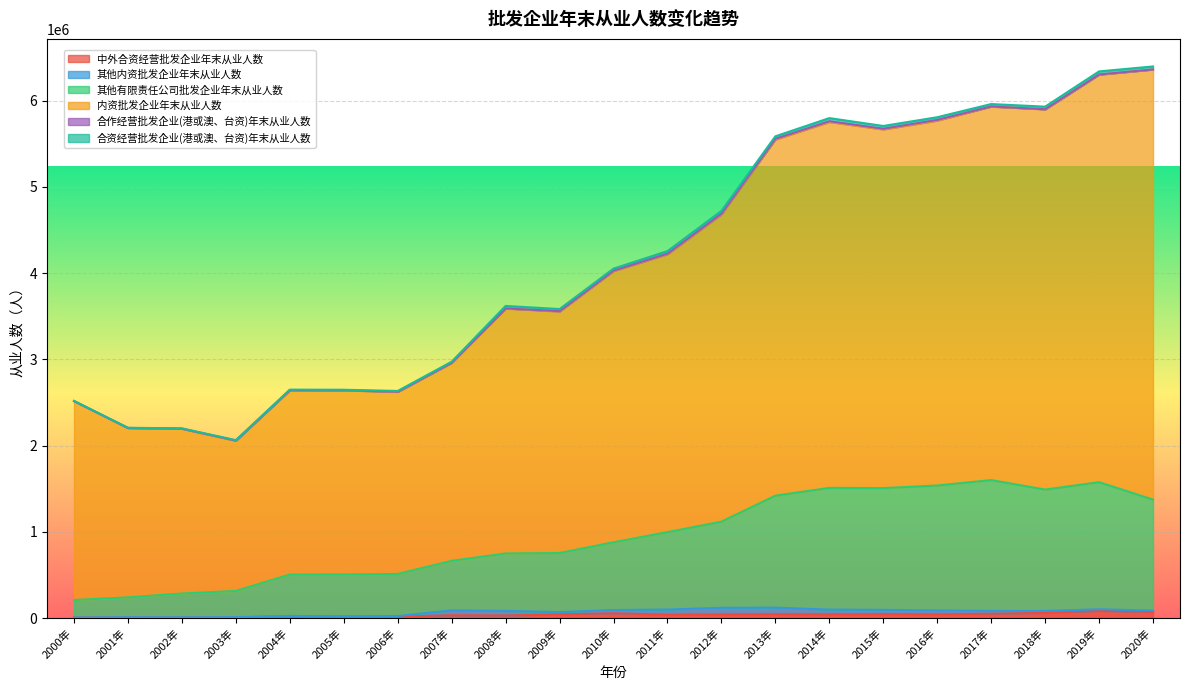

Which has a higher value, 2020年 or 2003年?

2020年